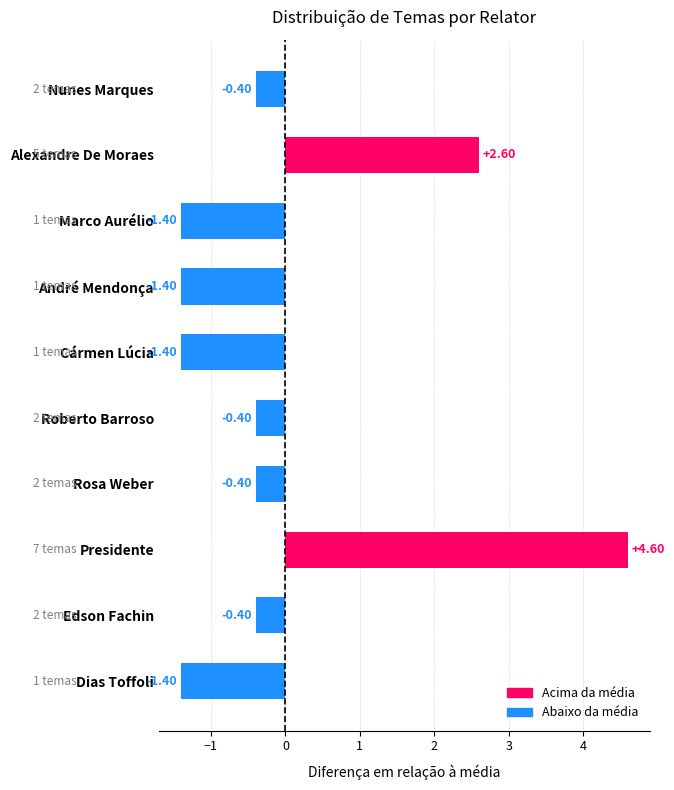

What is the difference between the maximum and minimum values?

6.0